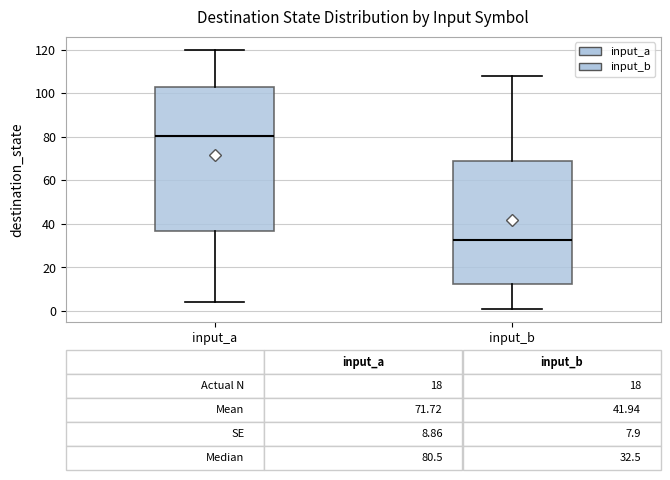

Which box has the lowest median line?

input_b